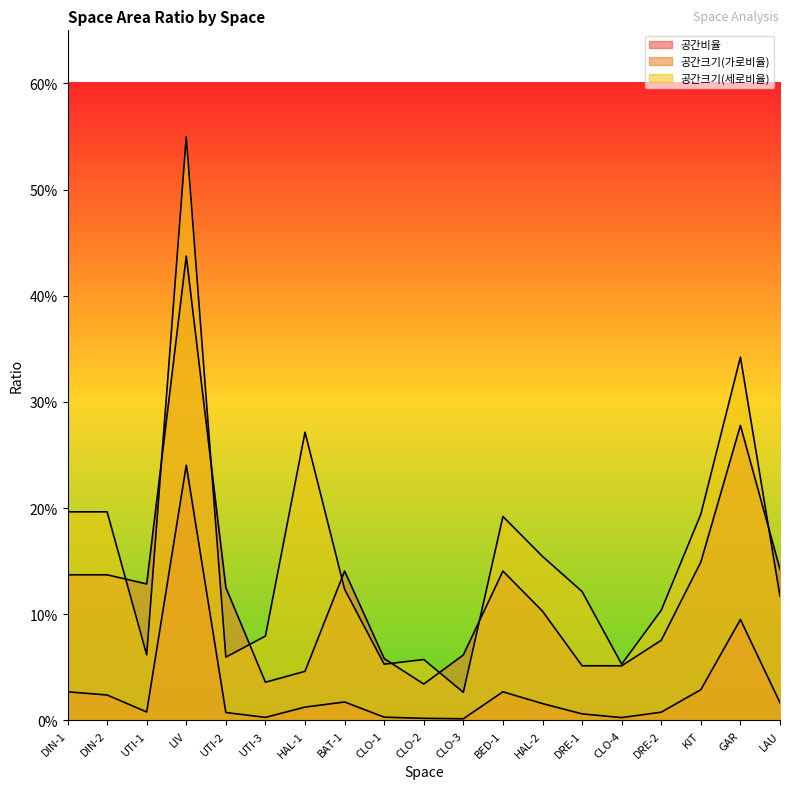

What is the greatest value displayed?

0.5